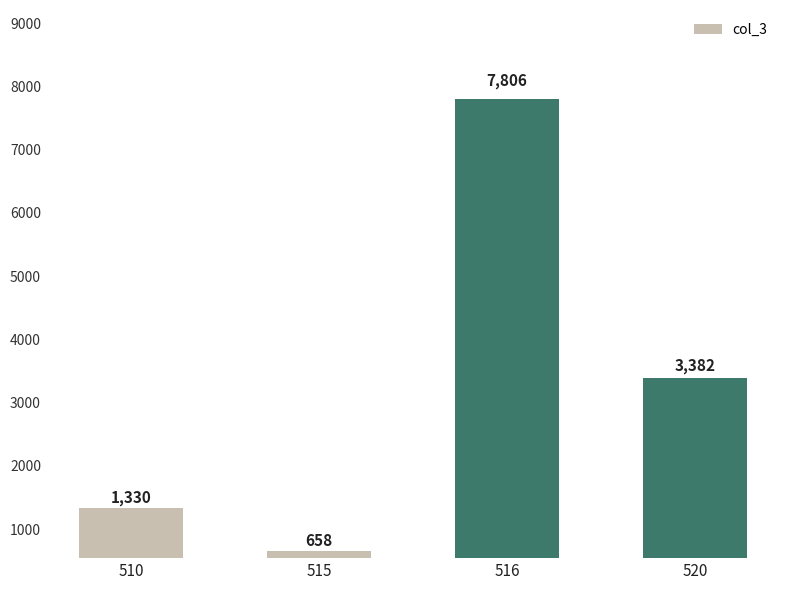

What is the difference between the values at 510 and 515?

672